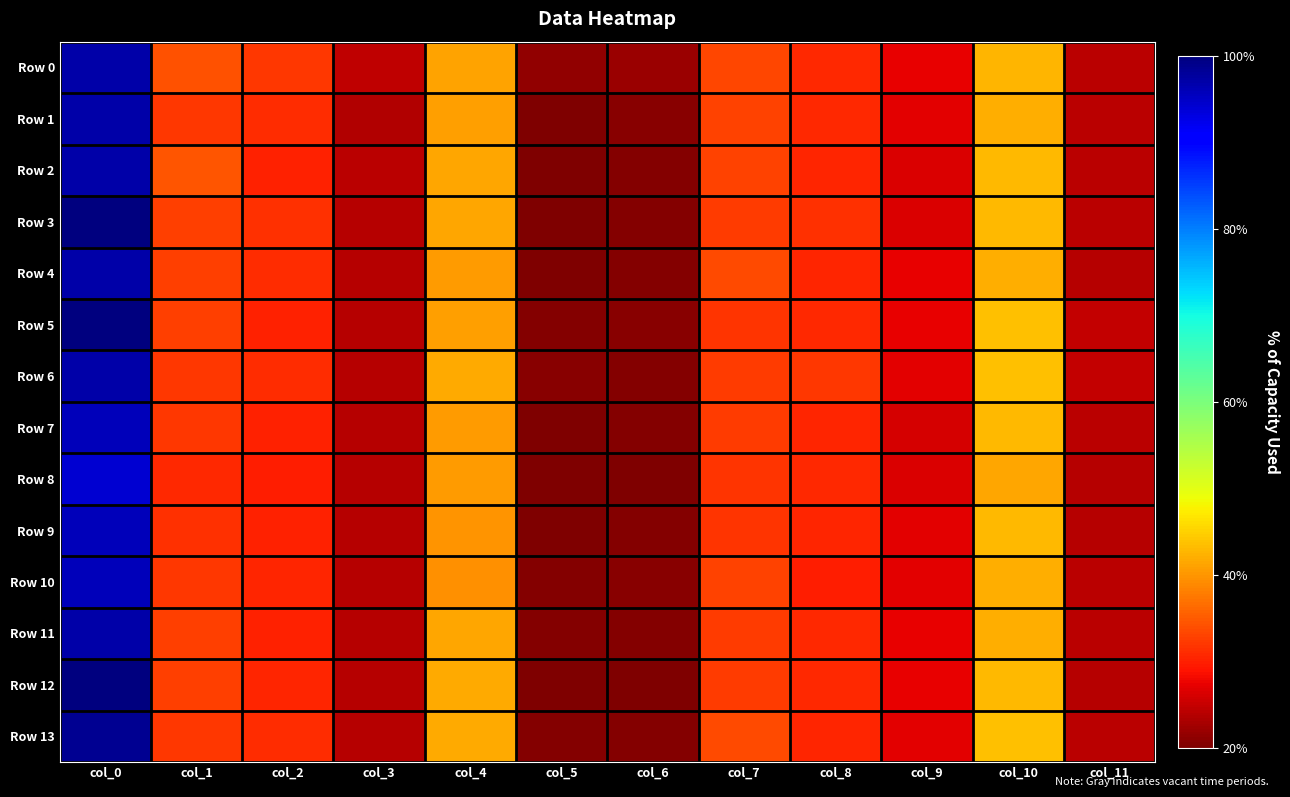

What is the spread (max minus min) of values at col_2?

0.1